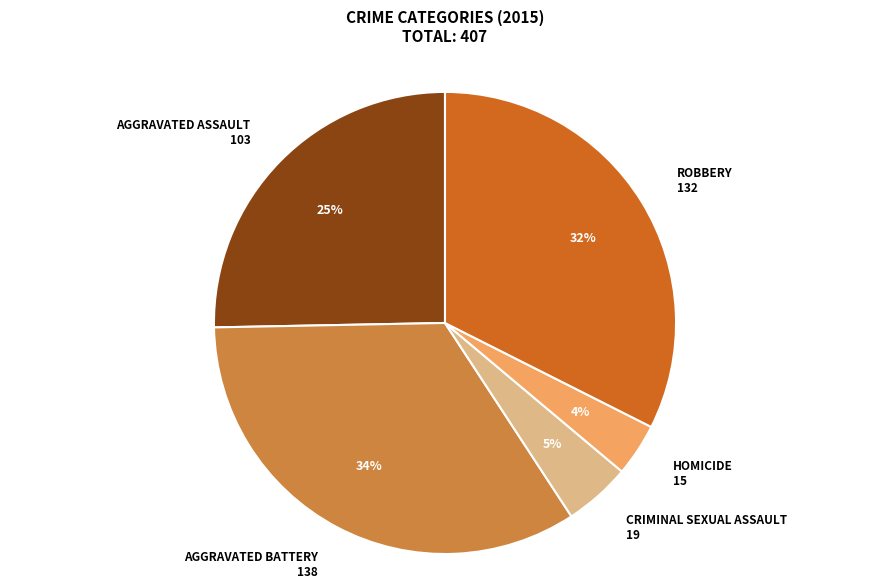

To the nearest percent, what is the average slice percentage?

20%